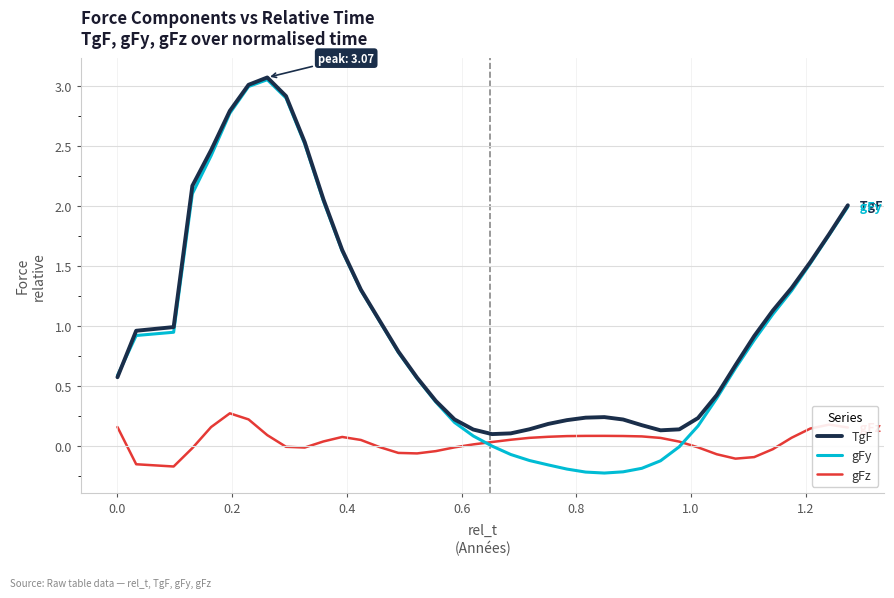

What is the highest value of the TgF series?

3.1